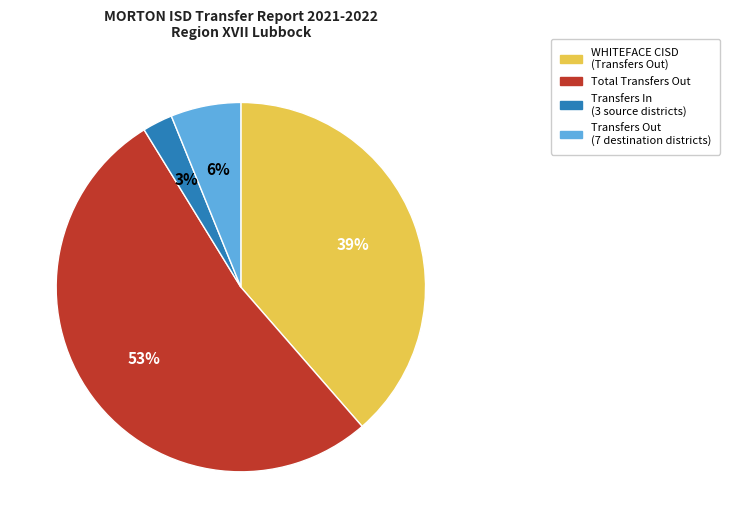

Does any single category account for the majority?

Yes